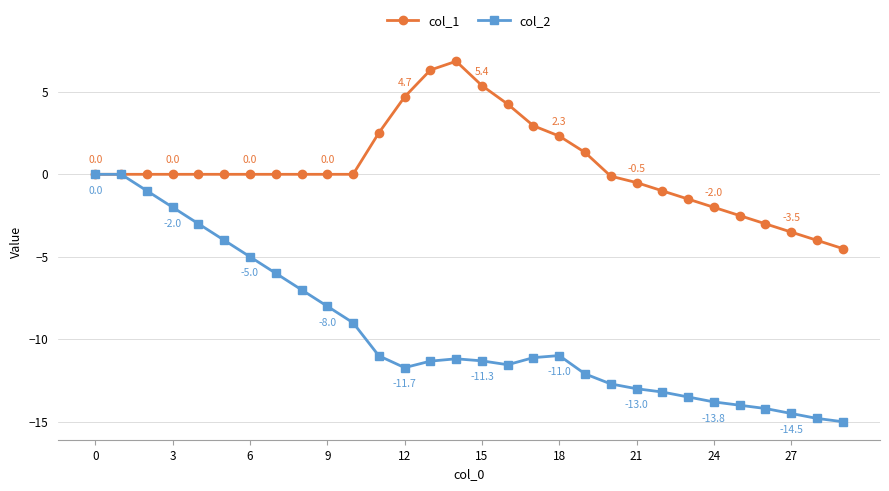

Which series has the largest total across all categories?

col_1